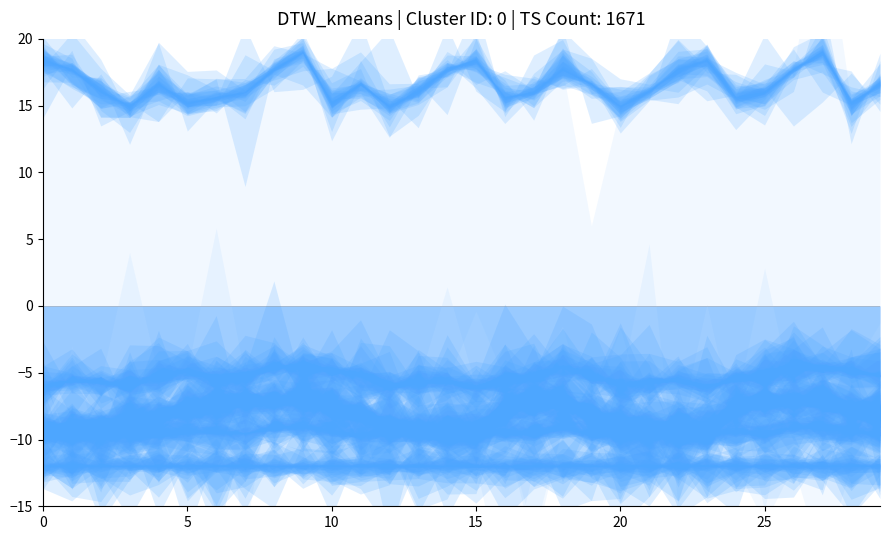

Reading left to right, list all the values displayed in this chart.

-6.1	-5.6	-5.7	-6.0	-5.2	-4.8	-5.5	-5.3	-4.5	-4.5	-4.8	-5.2	-6.0	-5.7	-5.6	-6.1	-5.5	-5.3	-4.5	-5.2	-6.0	-5.7	-5.6	-6.1	-5.5	-5.3	-4.5	-4.5	-4.8	-5.2